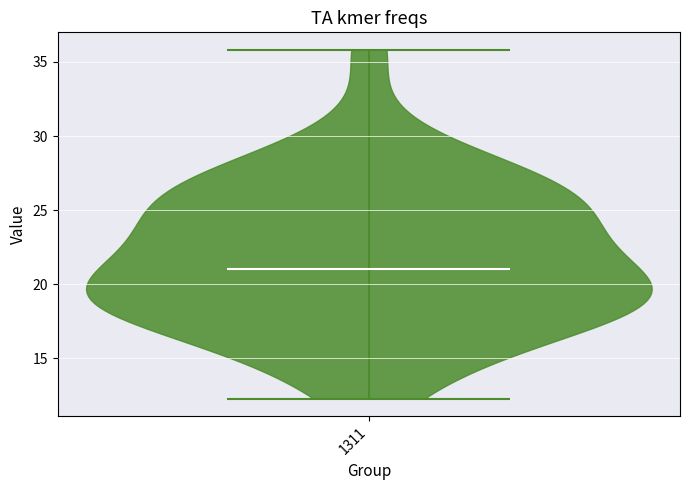

Read this violin plot against the y-axis: where its median line is, and the lowest and highest points the violin reaches. The values are not printed on the chart, so give them approximately, as read against the axis.

median line 21.0, lowest point 12.5, highest point 36.0